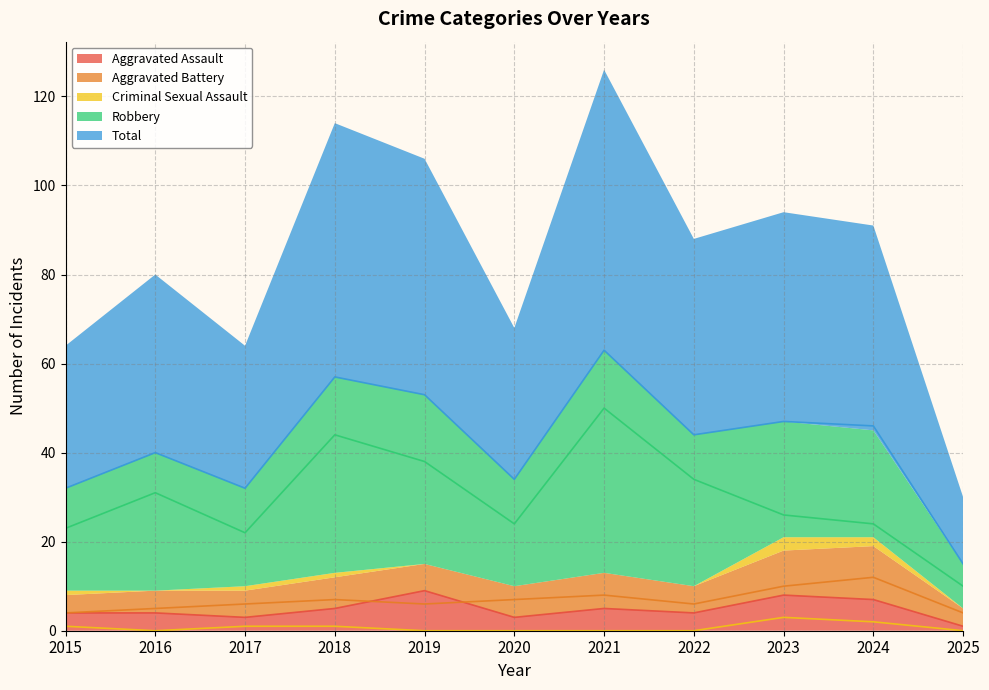

Where is the first local maximum for Criminal Sexual Assault?

2023